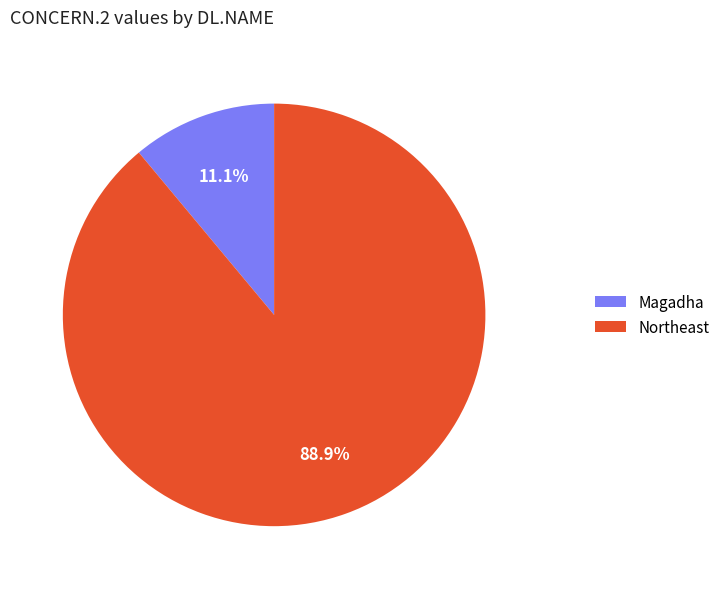

To the nearest percent, what is the average slice percentage?

50%